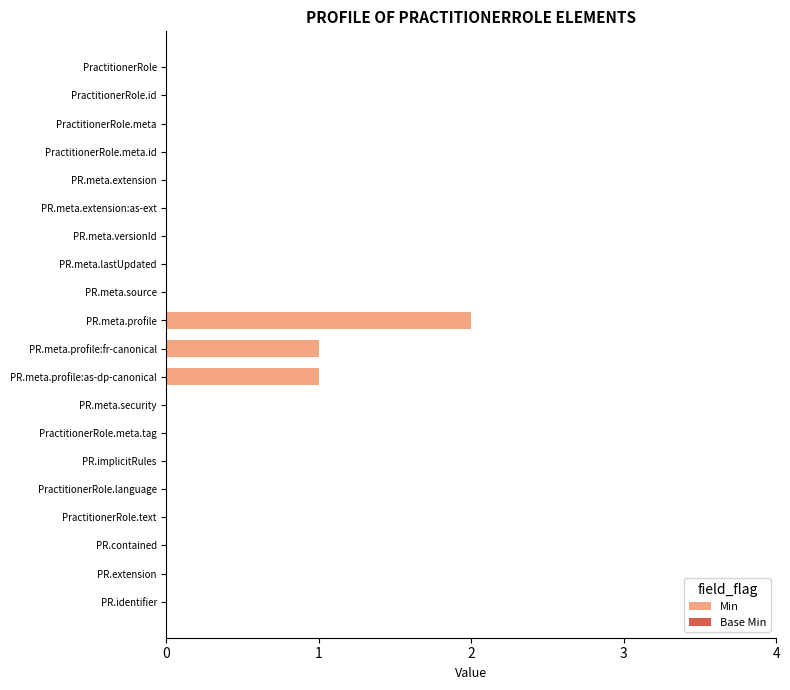

The chart shows a value of -1 at PractitionerRole.meta. True or false?

False